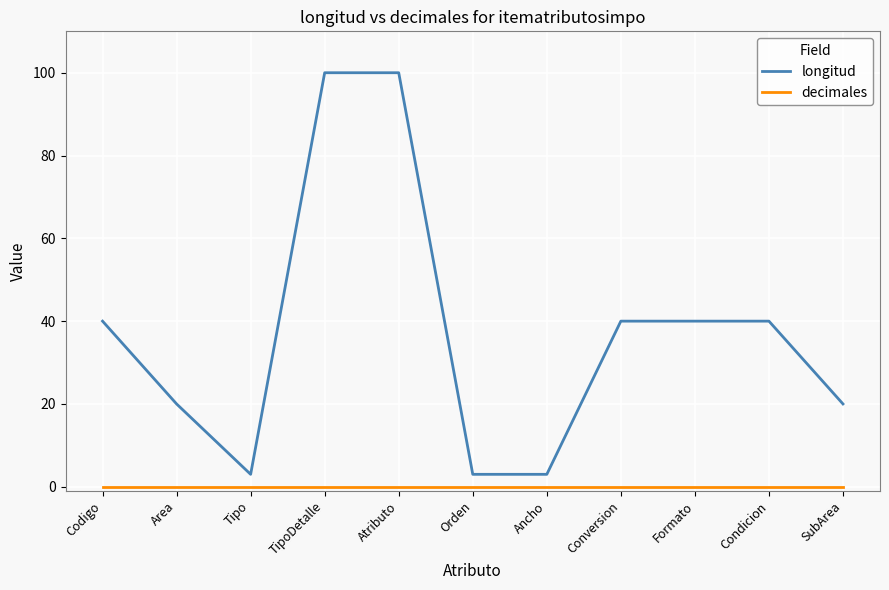

What is the minimum value for longitud?

3